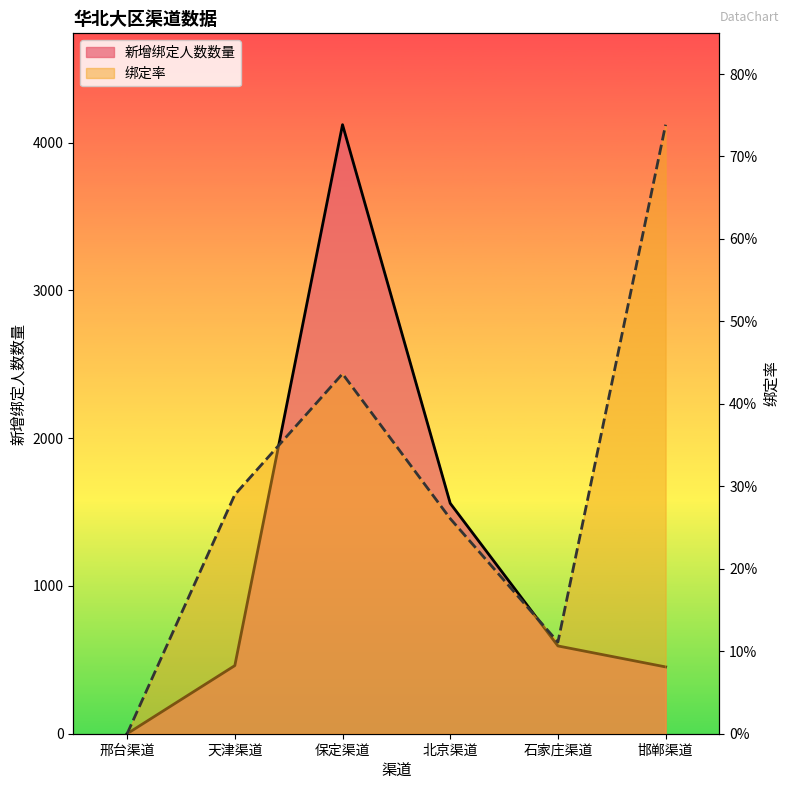

The value of 新增绑定人数数量 at 天津渠道 is 763.9. True or false?

False